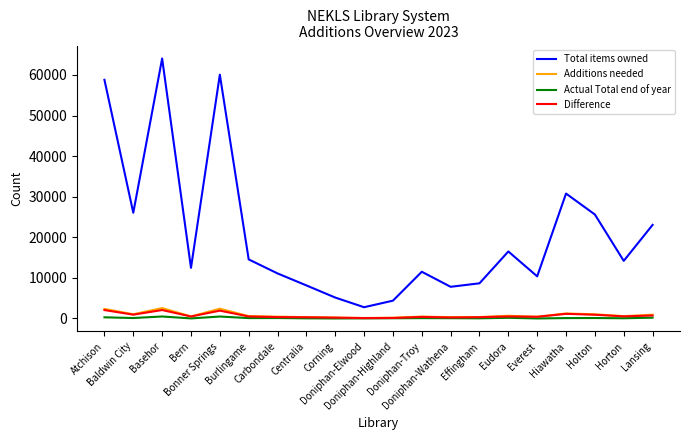

Does the chart have visible grid lines?

No